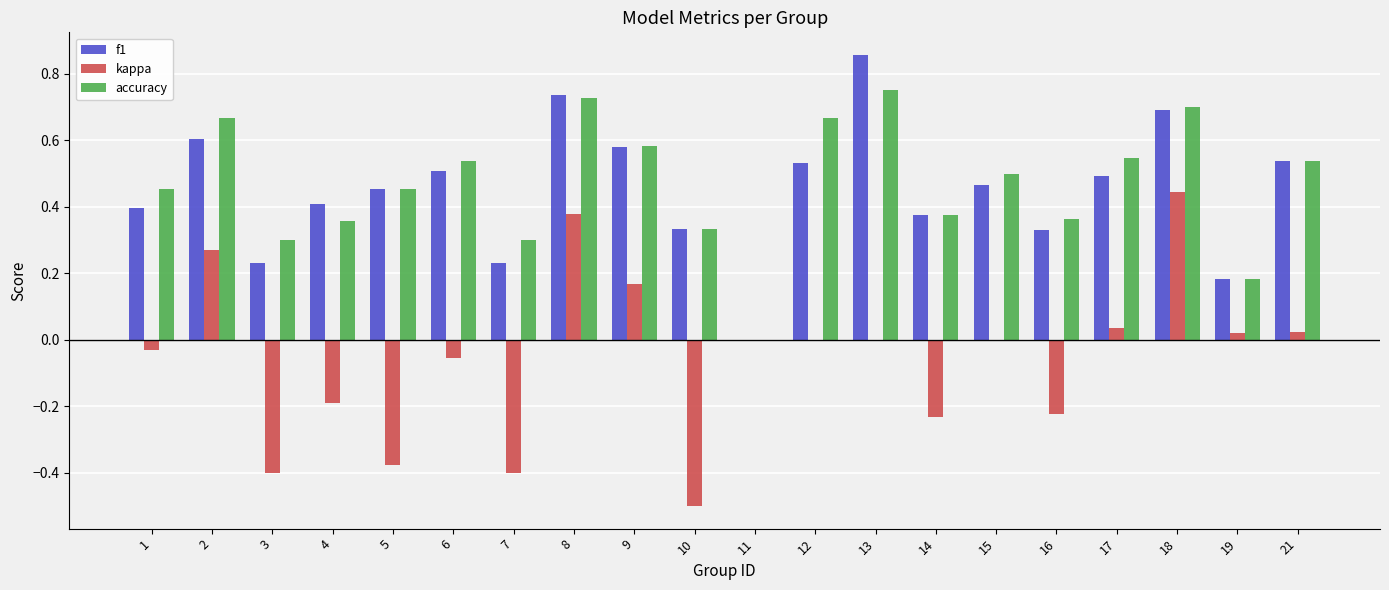

Between 15 and 16, which series saw the biggest shift?

kappa